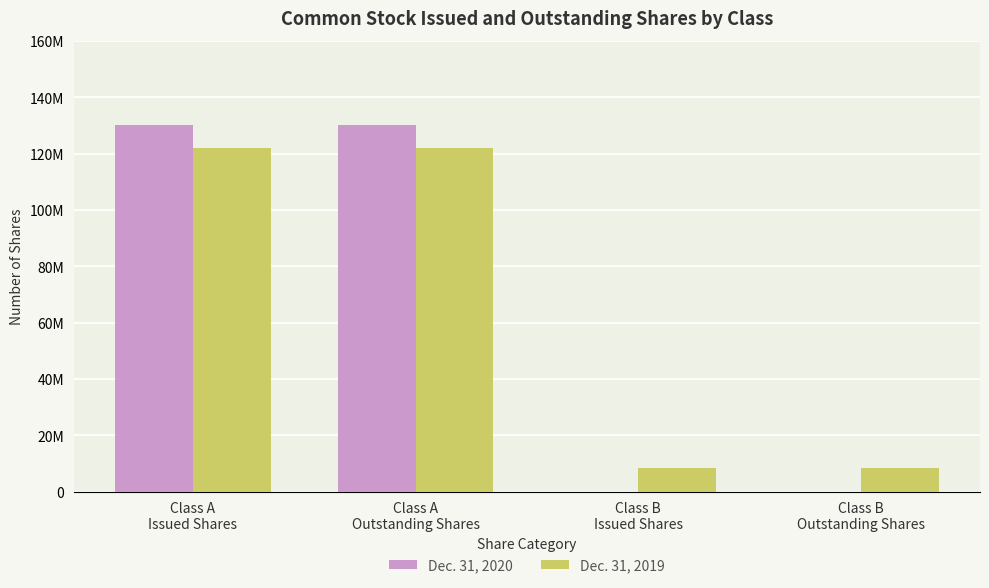

Are the bars horizontal?

No